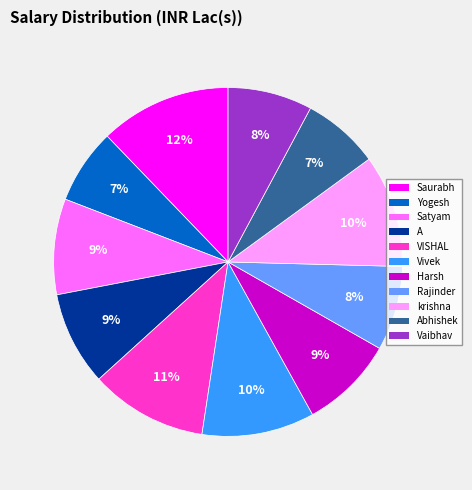

To the nearest percent, what is the difference between the largest and smallest slice percentages?

5%